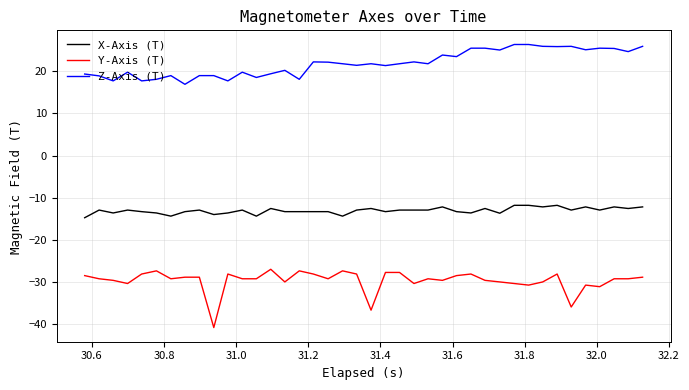

What is the greatest value displayed?

26.3